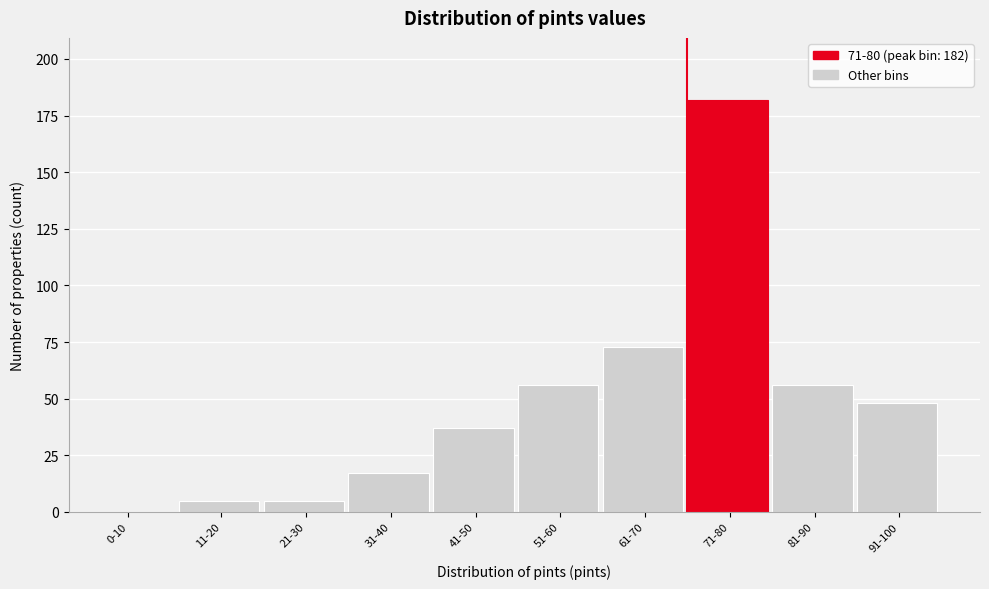

Reading left to right, extract all data points from this chart.

0-10=0	11-20=5	21-30=5	31-40=17	41-50=37	51-60=56	61-70=73	71-80=182	81-90=56	91-100=48